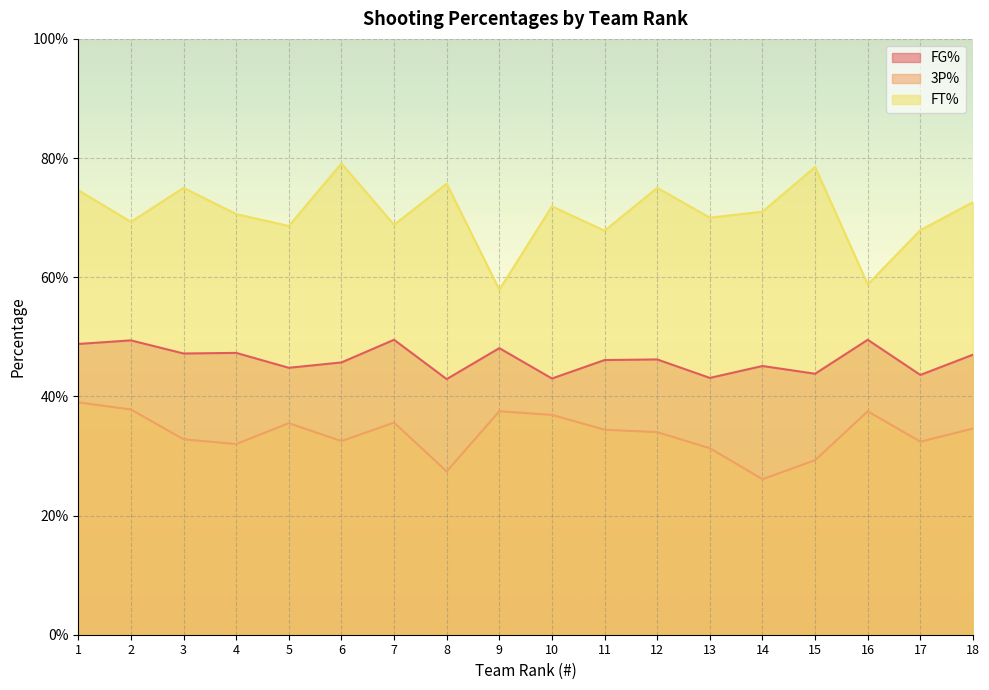

Is the value of FT% at 10 greater than the value of 3P% at 3?

Yes